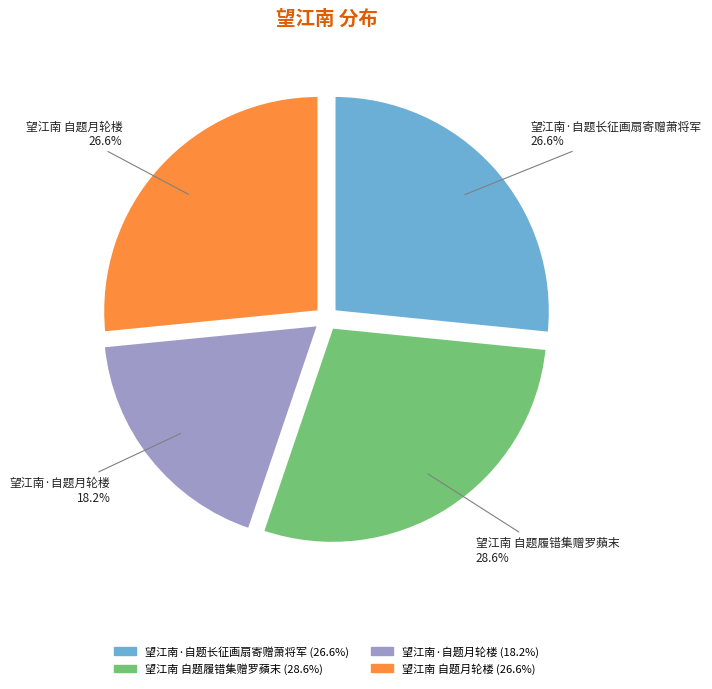

How much of the chart is everything except 望江南·自题长征画扇寄赠萧将军?

73.4%